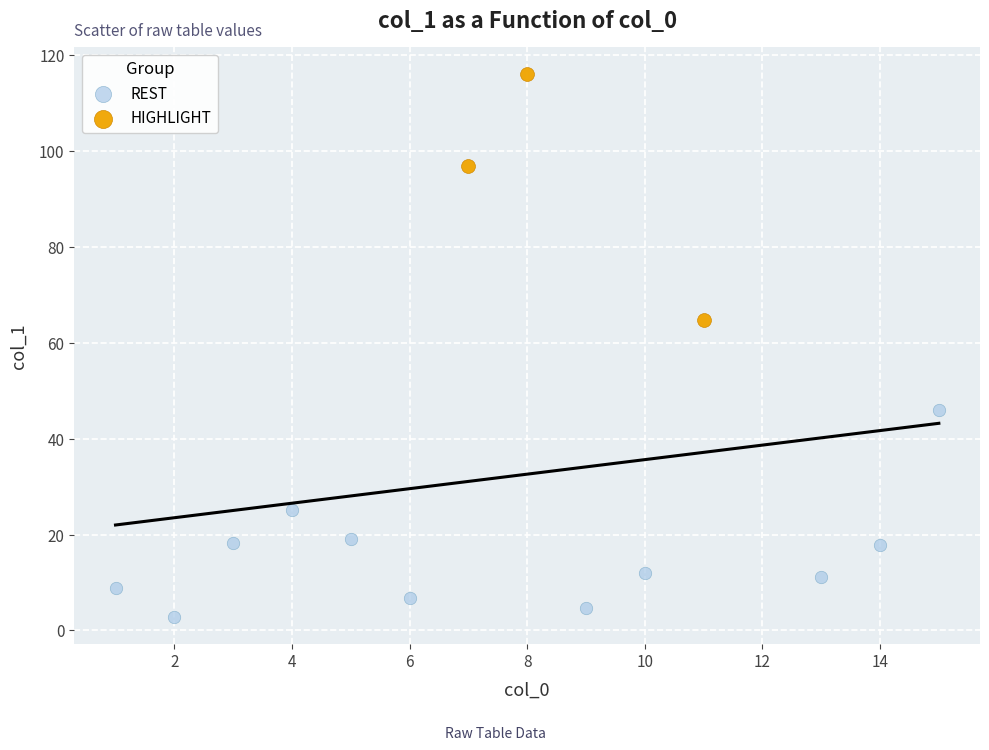

Which series reaches the minimum Y coordinate?

REST